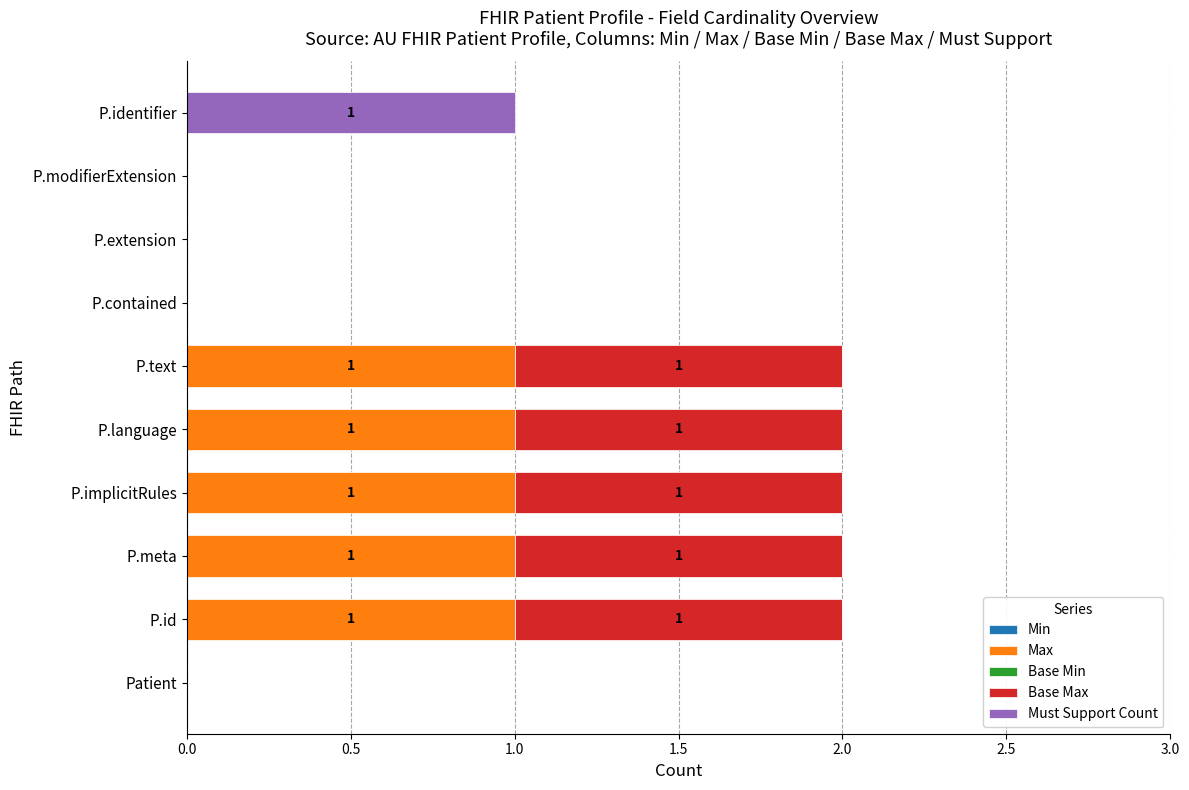

Is it true that Max equals 1 at P.language?

True